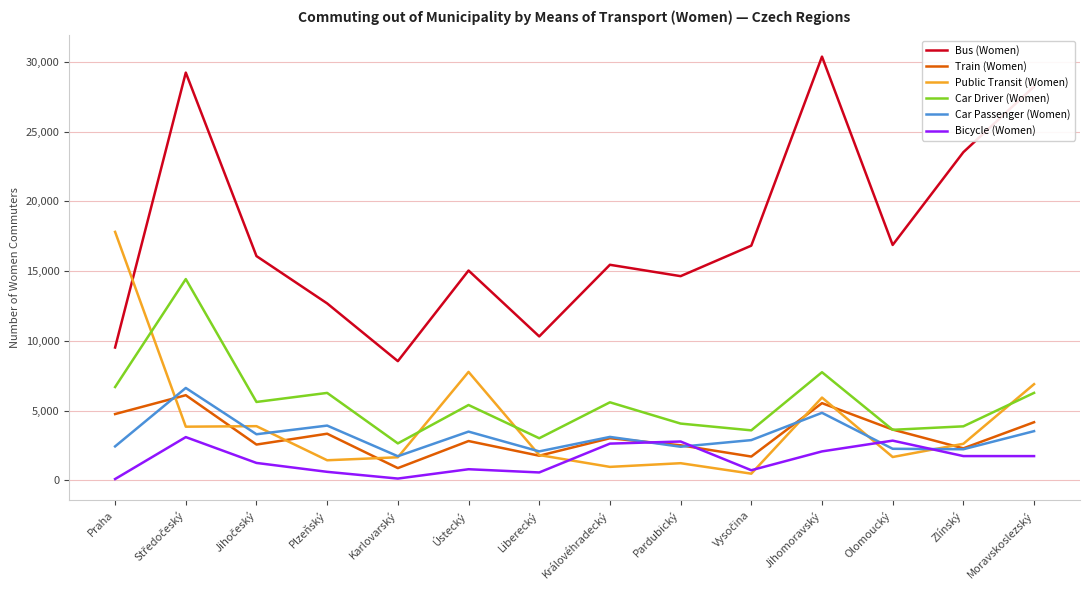

Which series has the largest range (max minus min)?

Bus (Women)